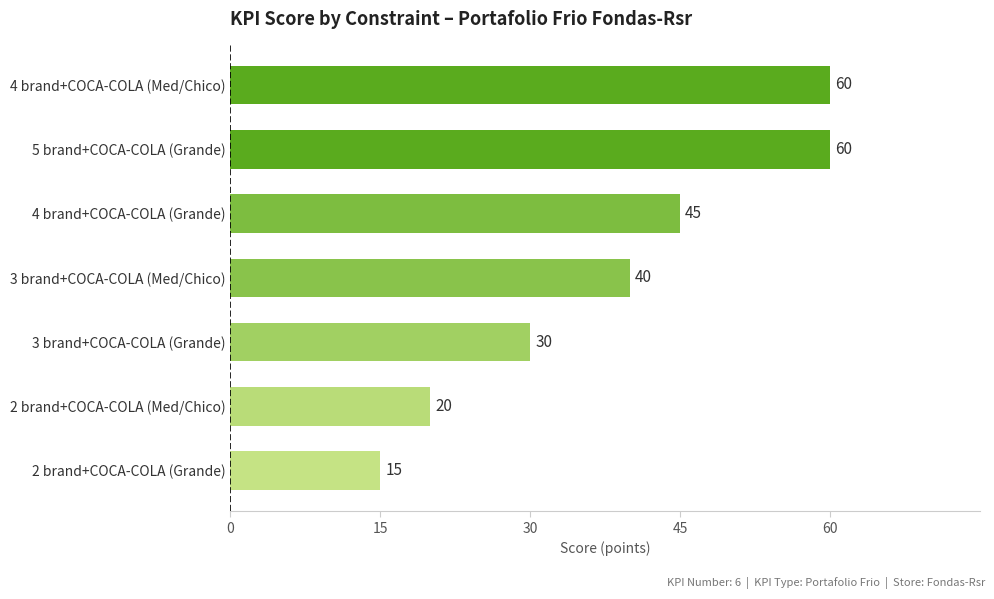

Approximately how many times larger is the value at 3 brand+COCA-COLA (Grande) compared to 4 brand+COCA-COLA (Grande)?

0.7